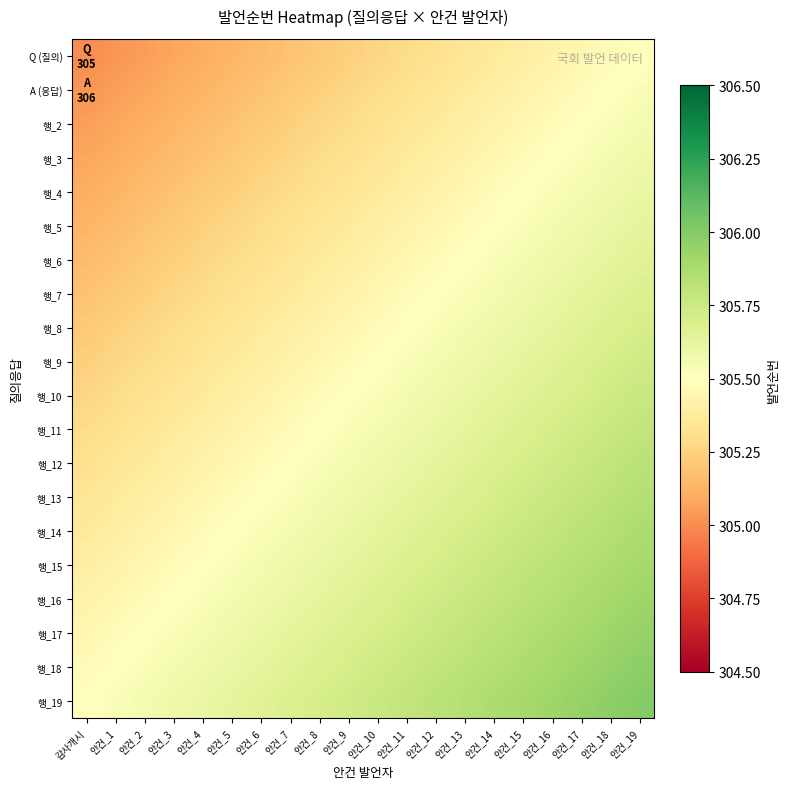

What is the minimum value shown in the chart?

305.0